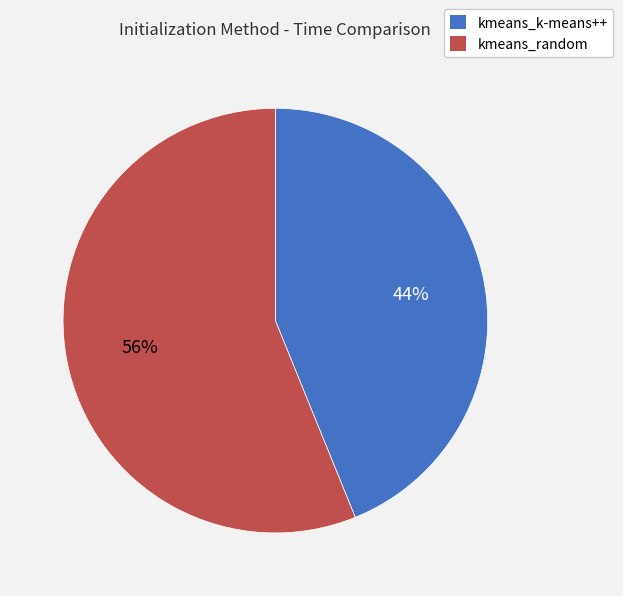

Is there a majority slice in this chart?

Yes